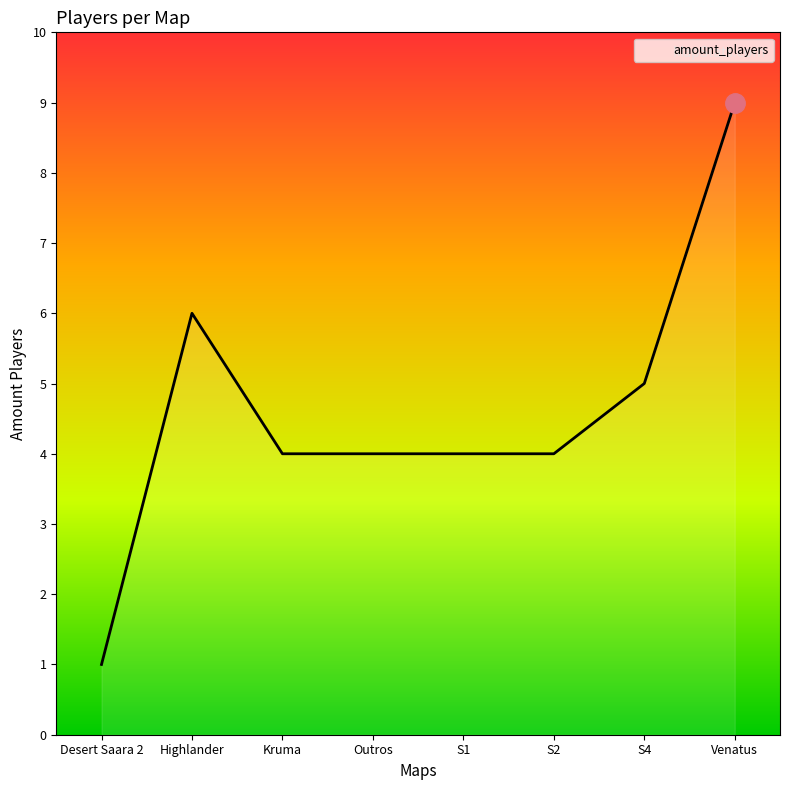

Reading left to right, what are all the values shown in this chart?

Desert Saara 2=1	Highlander=6	Kruma=4	Outros=4	S1=4	S2=4	S4=5	Venatus=9